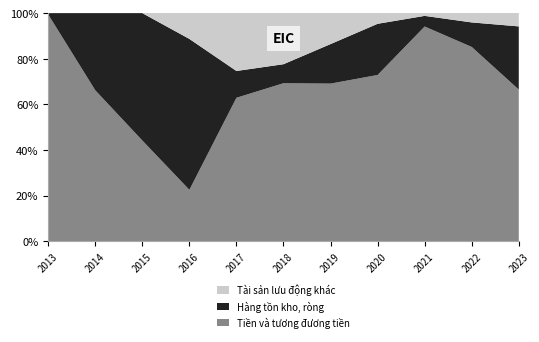

Reading left to right, extract all data points from this chart.

Tiền và tương đương tiền: 40218845142	2930899812	1272260481	813018811	1012897897	1263673894	2080932466	6377319596	32112725654	8555985049	4671932892
Hàng tồn kho, ròng: 243443474	1499322471	1610571425	2393729021	189471805	152259590	522534778	1965113810	1592877664	1081070083	1948986126
Tài sản lưu động khác: 0	0	0	408657400	408657400	408657400	408657400	408657400	408657400	408657400	408657400